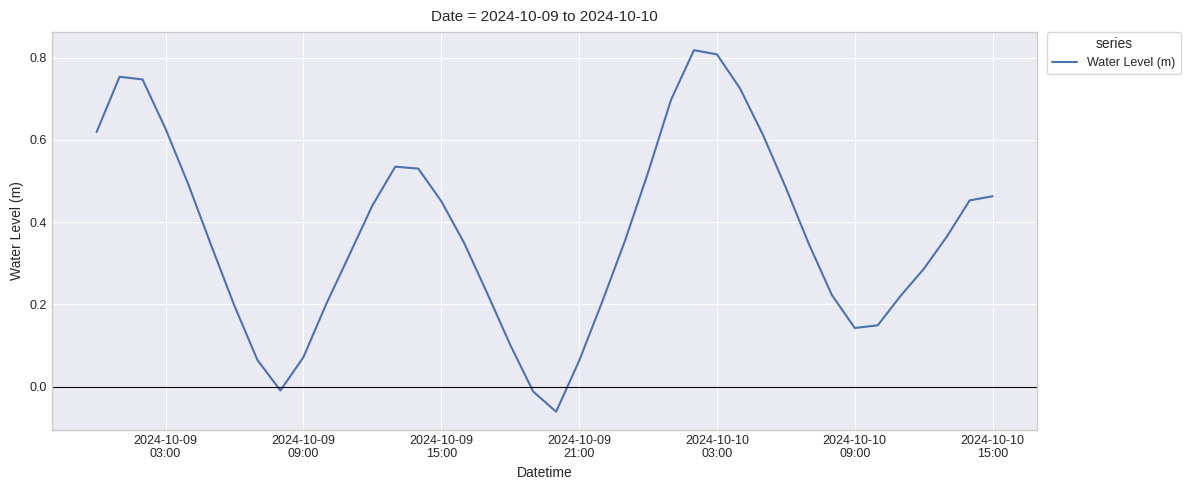

How many lines are shown in the chart?

1